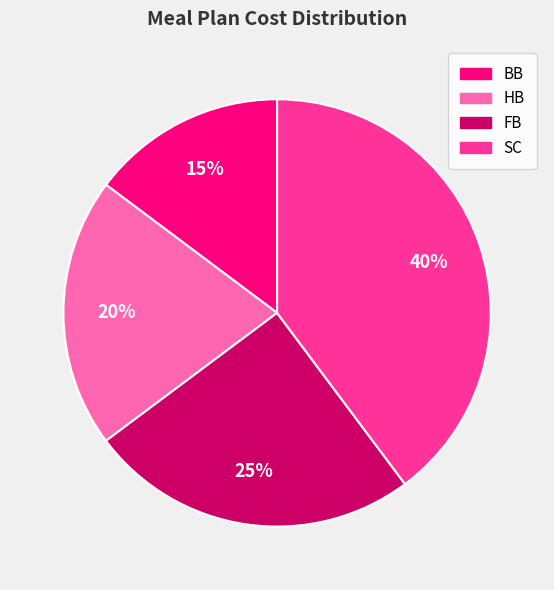

To the nearest percent, what is the difference between the largest and smallest slice percentages?

25%